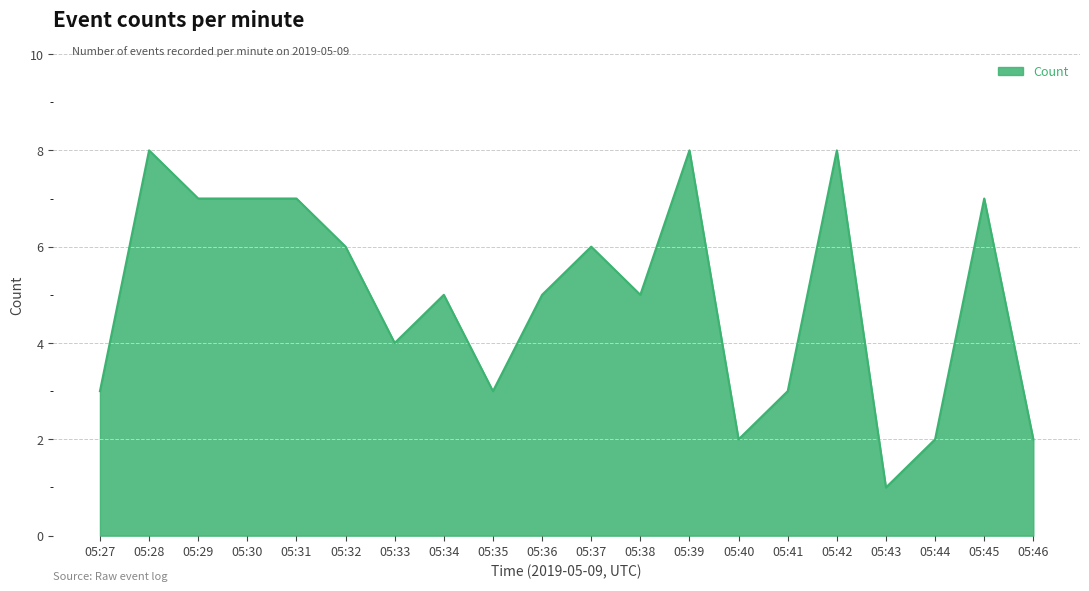

Reading right to left, what are all the values shown in this chart?

05:46=2	05:45=7	05:44=2	05:43=1	05:42=8	05:41=3	05:40=2	05:39=8	05:38=5	05:37=6	05:36=5	05:35=3	05:34=5	05:33=4	05:32=6	05:31=7	05:30=7	05:29=7	05:28=8	05:27=3